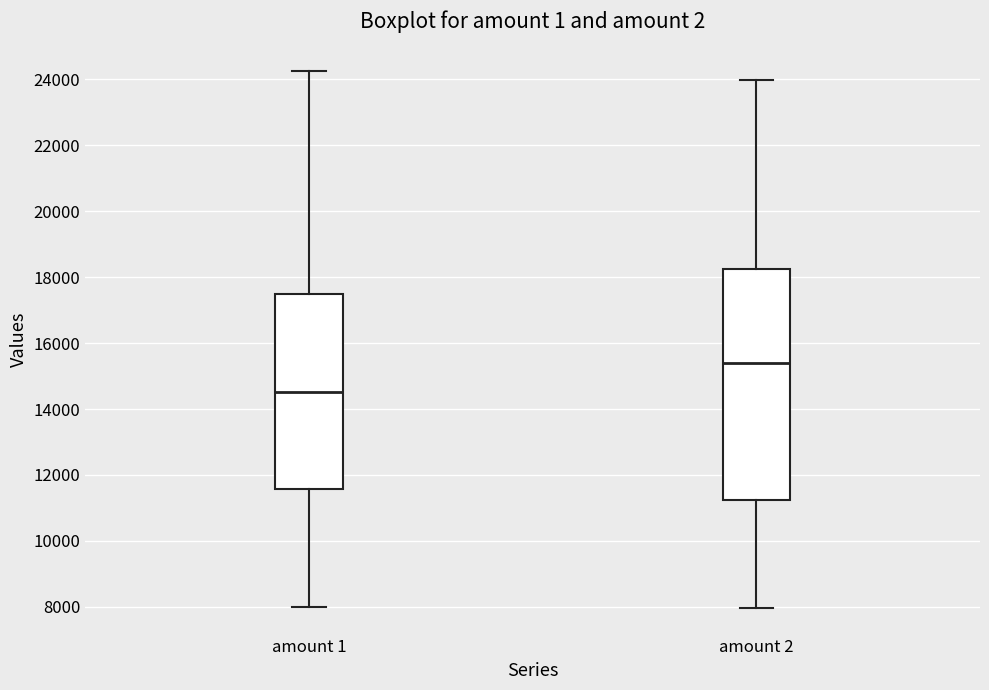

Reading left to right, read every box against the y-axis: the position of its median line, the range the box covers, and the ends of its whiskers. The values are not printed on the chart, so give them approximately, as read against the axis.

amount 1: median 14600, box 11600 to 17400, whiskers 8000 to 24200
amount 2: median 15400, box 11200 to 18200, whiskers 8000 to 24000